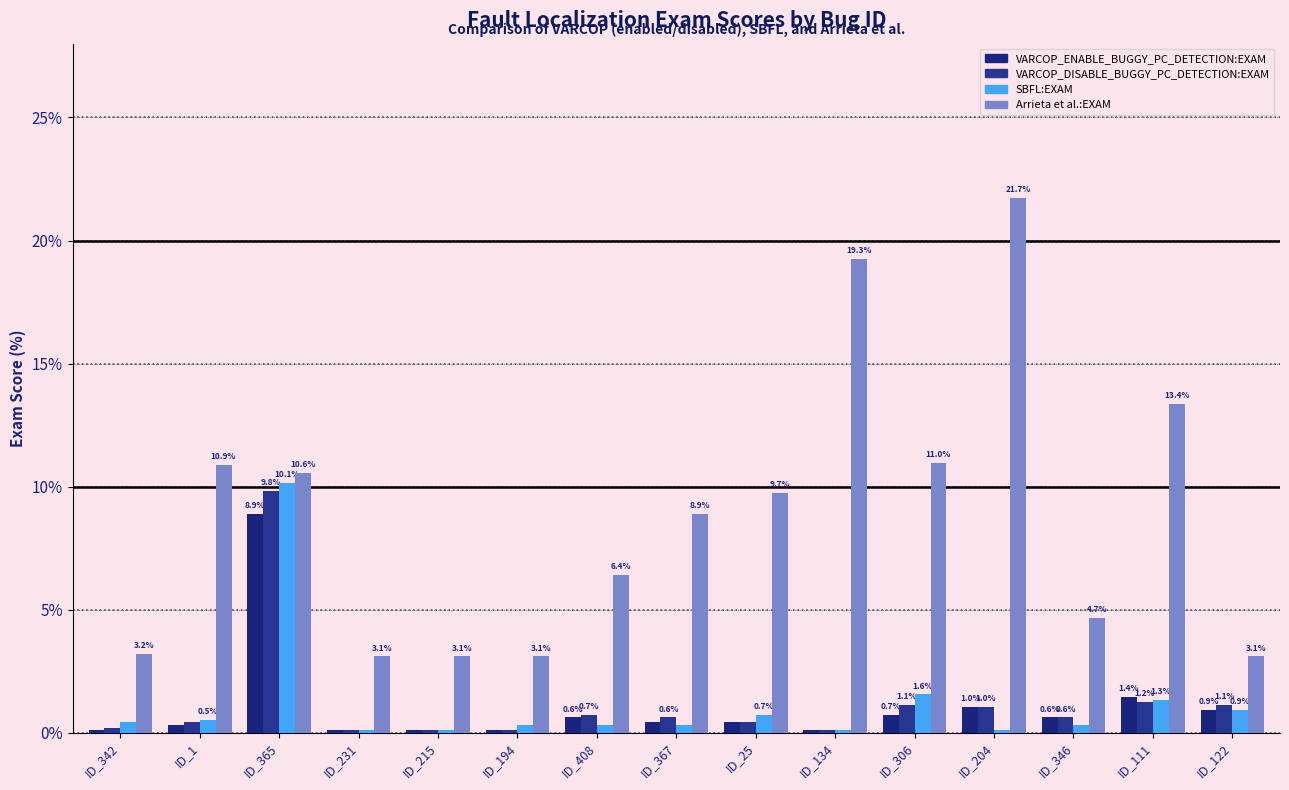

How many categories are shown in the chart?

15